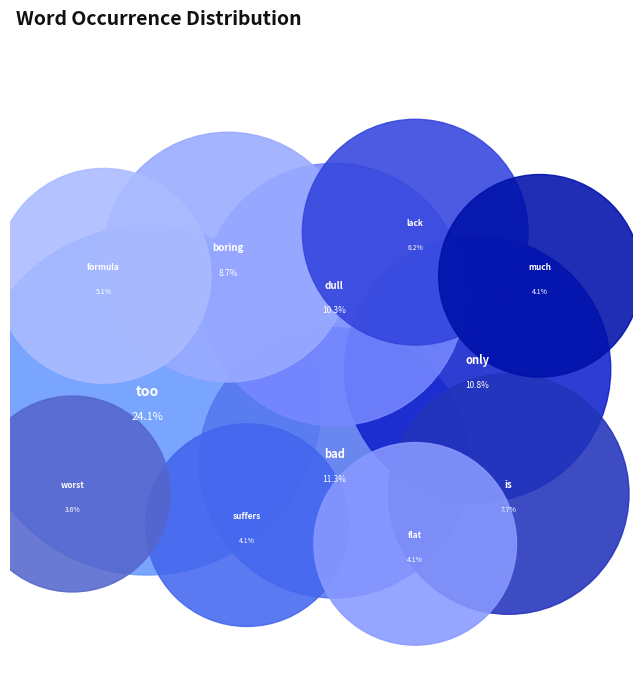

Which category has the biggest portion of the pie?

too